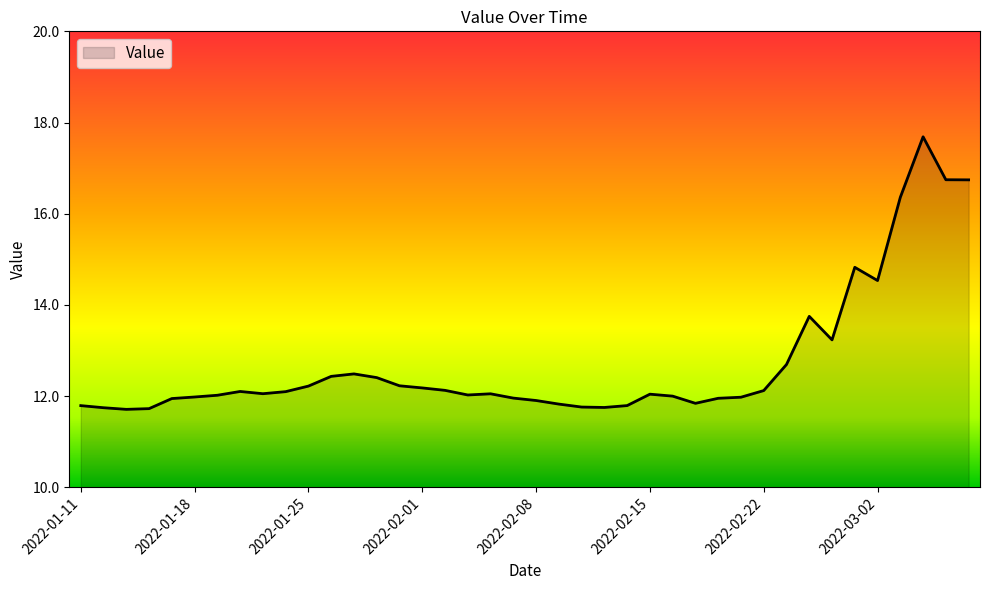

What is the difference between the maximum and minimum values?

6.0